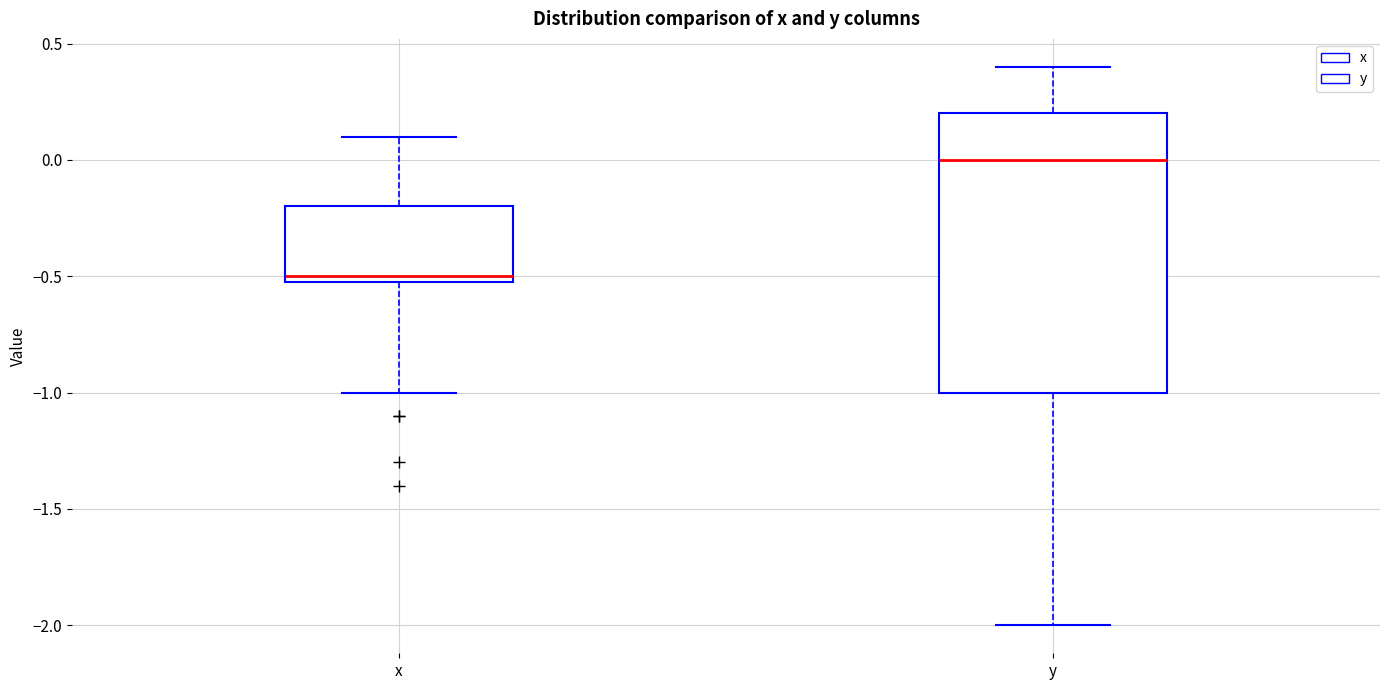

Which box has the highest median line?

y